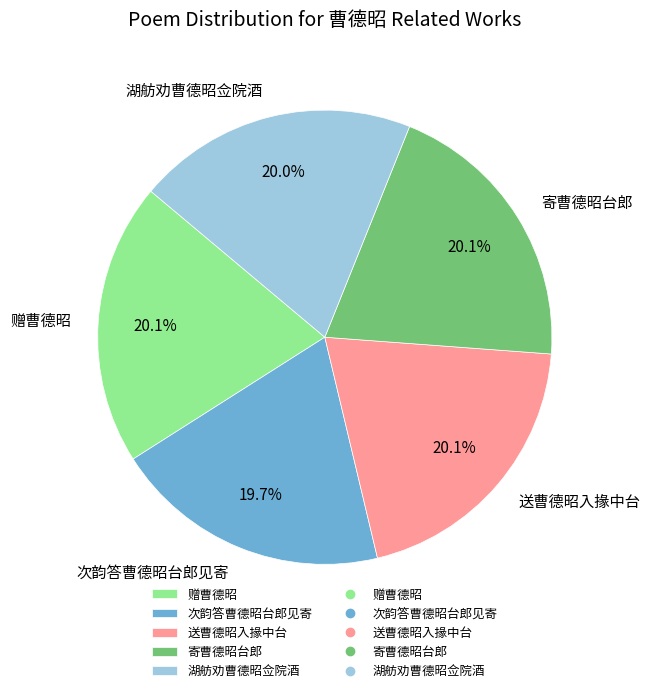

Approximately how many times larger is the value at 送曹德昭入掾中台 compared to 寄曹德昭台郎?

1.0